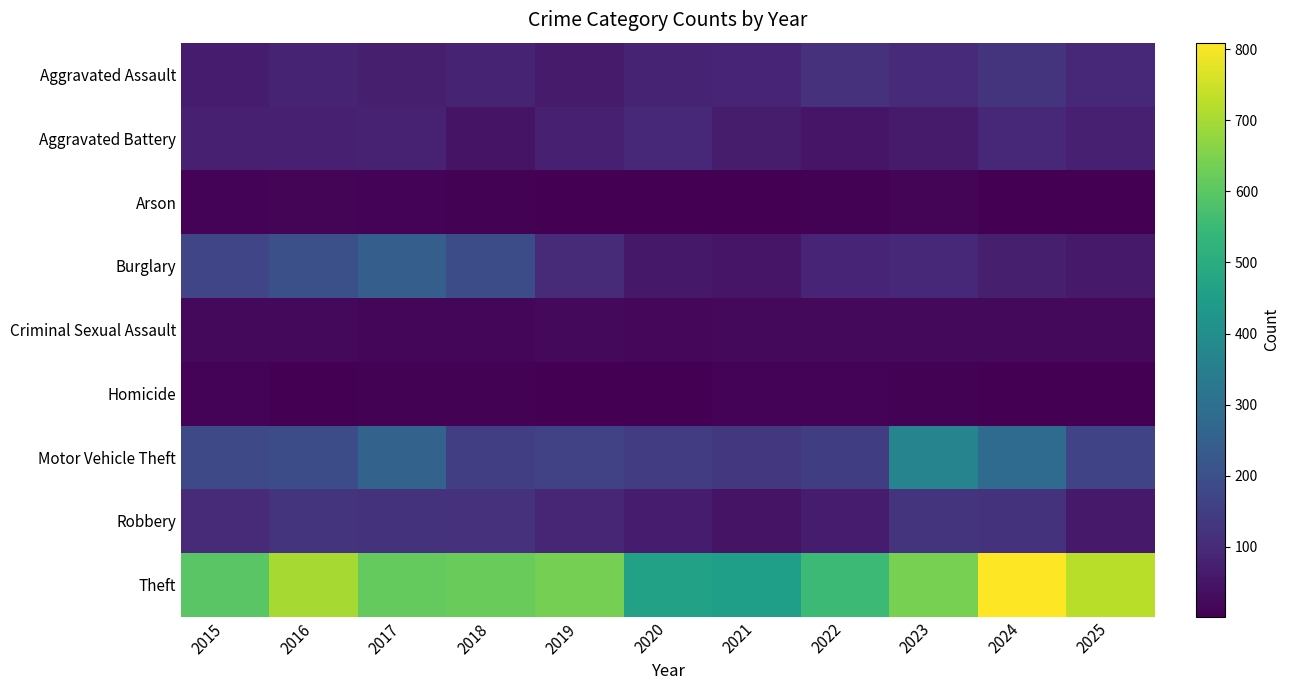

Reading left to right, transcribe all the data shown in this chart.

Aggravated Assault: 2015=70	2016=82	2017=73	2018=83	2019=65	2020=82	2021=87	2022=116	2023=97	2024=128	2025=95
Aggravated Battery: 2015=75	2016=77	2017=79	2018=47	2019=76	2020=91	2021=67	2022=51	2023=63	2024=96	2025=77
Arson: 2015=9	2016=13	2017=11	2018=6	2019=5	2020=4	2021=3	2022=8	2023=12	2024=3	2025=2
Burglary: 2015=170	2016=198	2017=242	2018=189	2019=102	2020=58	2021=50	2022=84	2023=94	2024=73	2025=61
Criminal Sexual Assault: 2015=24	2016=23	2017=15	2018=16	2019=23	2020=19	2021=21	2022=23	2023=24	2024=21	2025=21
Homicide: 2015=9	2016=5	2017=6	2018=8	2019=3	2020=2	2021=10	2022=9	2023=6	2024=3	2025=2
Motor Vehicle Theft: 2015=181	2016=189	2017=257	2018=153	2019=162	2020=144	2021=135	2022=148	2023=368	2024=284	2025=165
Robbery: 2015=102	2016=124	2017=119	2018=117	2019=90	2020=70	2021=49	2022=69	2023=122	2024=121	2025=59
Theft: 2015=595	2016=701	2017=615	2018=622	2019=637	2020=465	2021=450	2022=550	2023=641	2024=809	2025=722